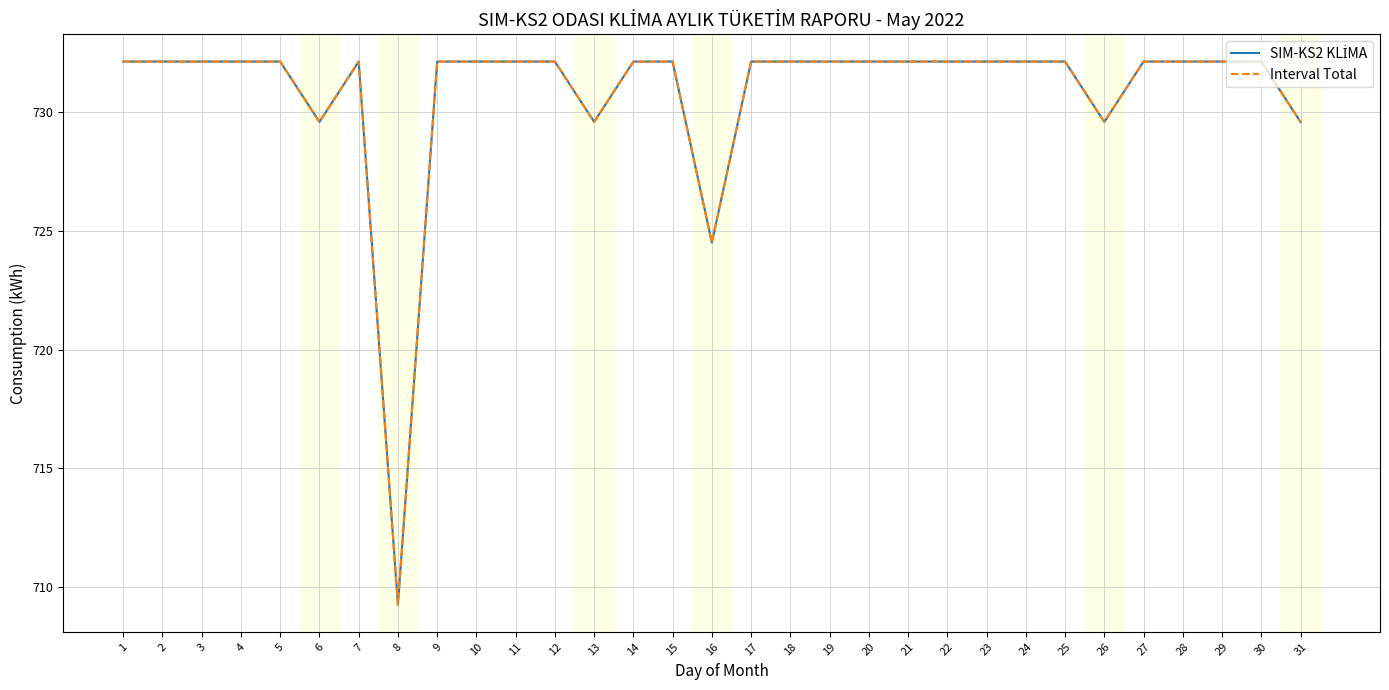

Does the chart have visible grid lines?

Yes